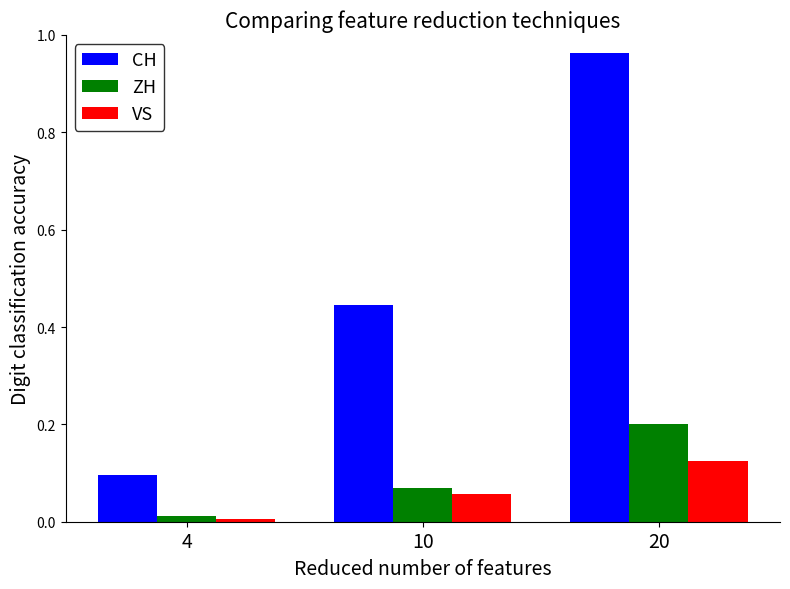

At which category does the chart reach its peak across all series?

20